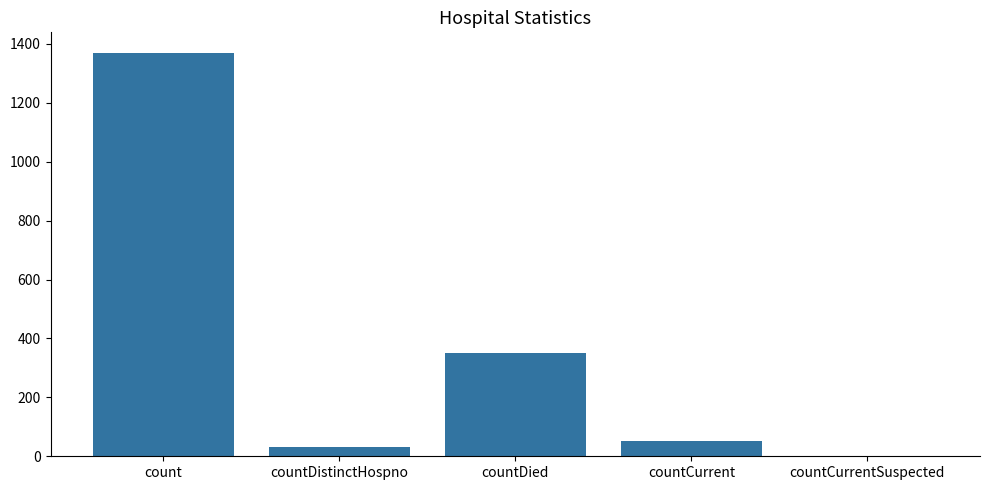

The value at countCurrent is 52. True or false?

True